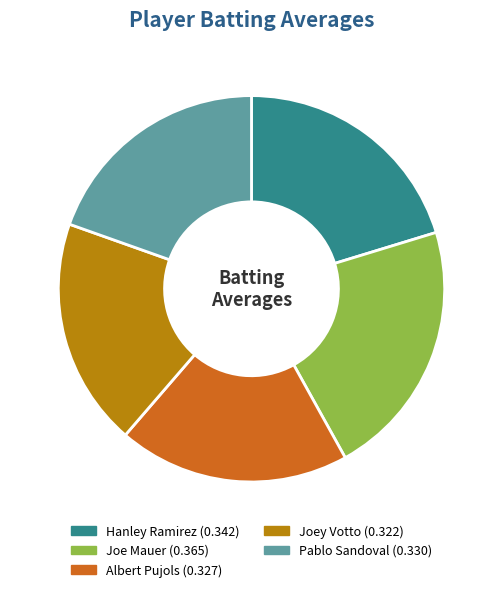

Which slice is the largest?

Joe Mauer